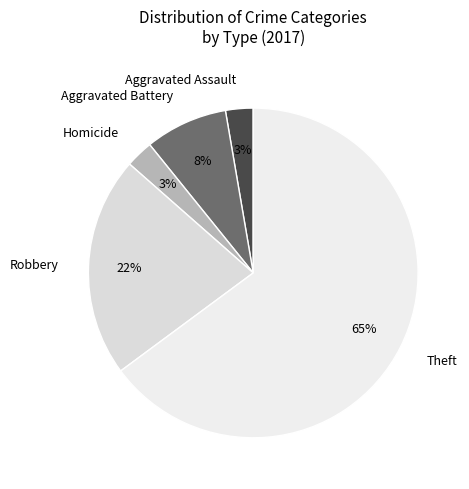

Does Theft represent more than half of the total?

Yes